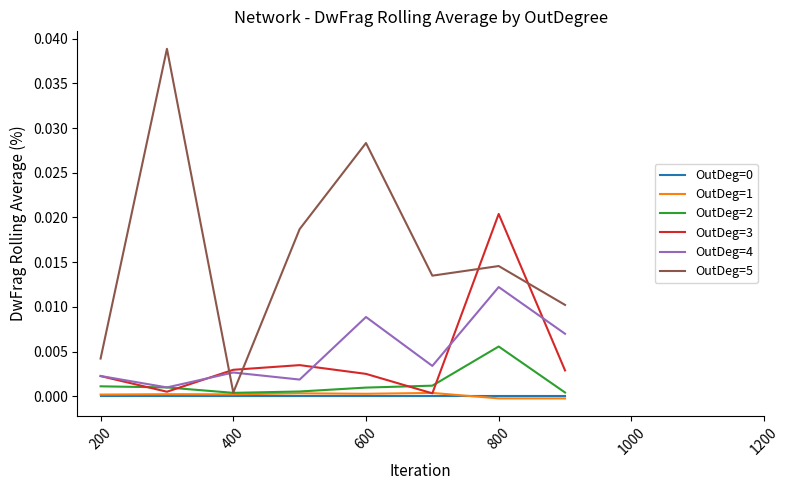

Which series has the largest total across all categories?

OutDeg=5